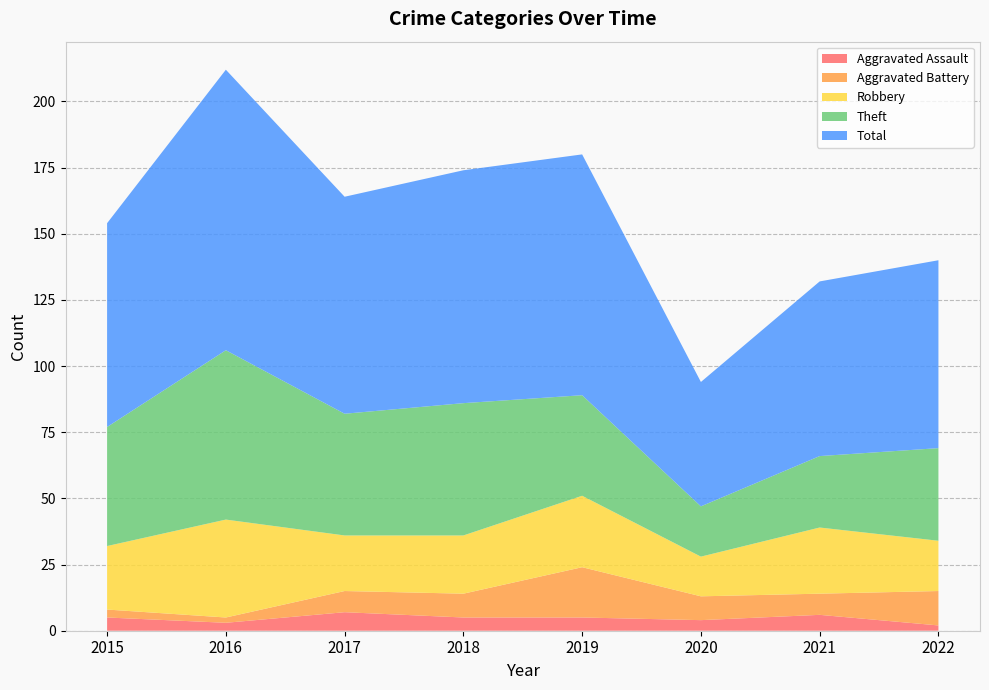

Reading left to right, what are all the values shown in this chart?

Aggravated Assault: 5	3	7	5	5	4	6	2
Aggravated Battery: 3	2	8	9	19	9	8	13
Robbery: 24	37	21	22	27	15	25	19
Theft: 45	64	46	50	38	19	27	35
Total: 77	106	82	88	91	47	66	71